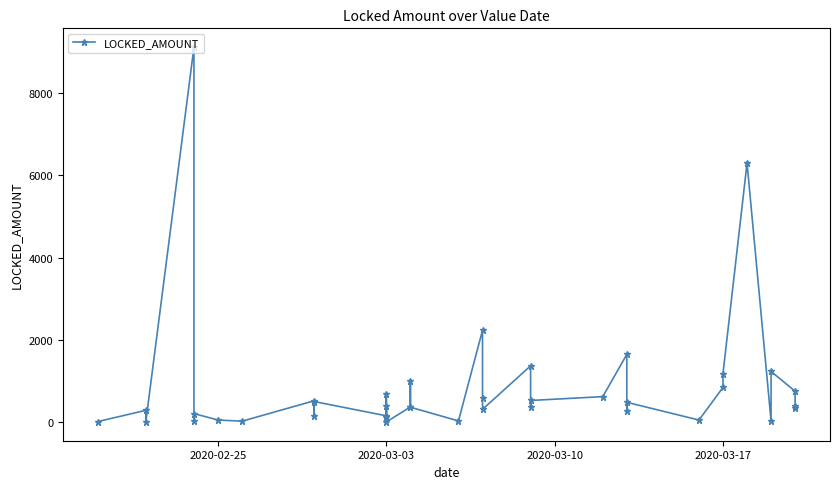

The value at 2020-03-03 is 120.4. True or false?

True